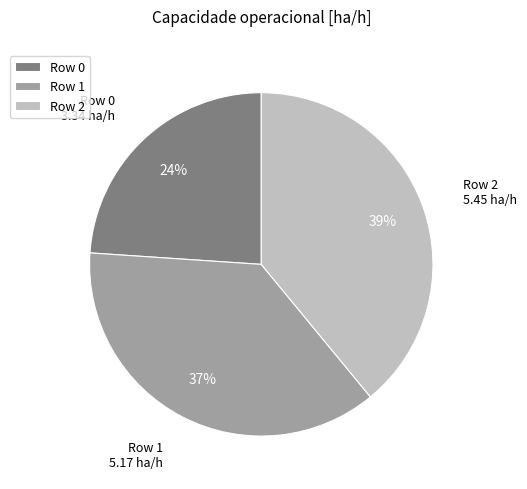

Does Row 2 account for over 50% of the chart?

No